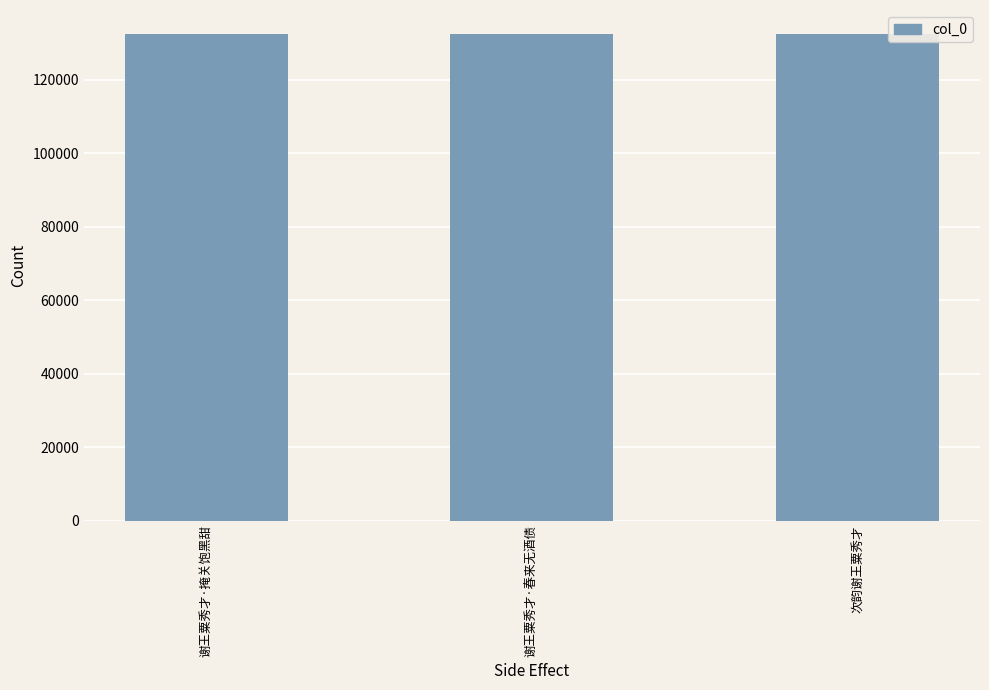

What is the label of the 1st bar from the right?

次韵谢王粟秀才